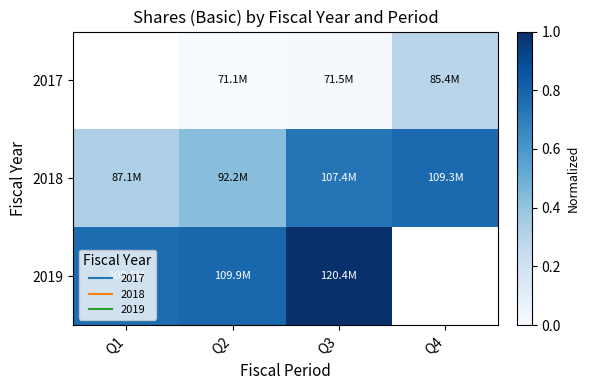

List the series in order of their peak value, lowest first.

2017, 2018, 2019